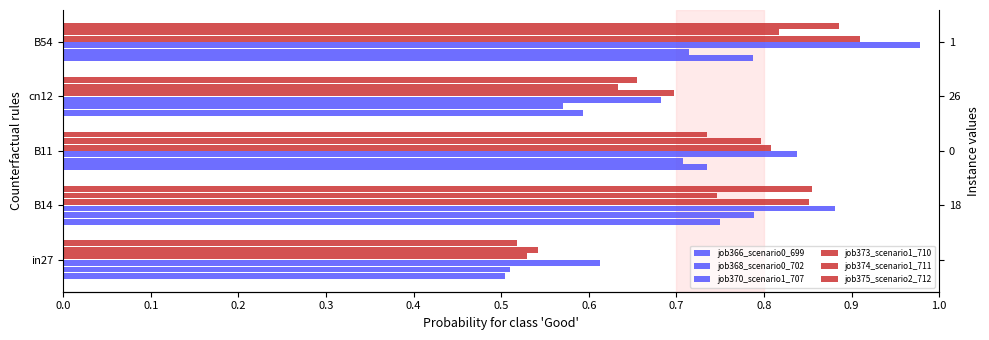

At how many categories does at least one series exceed 0?

5